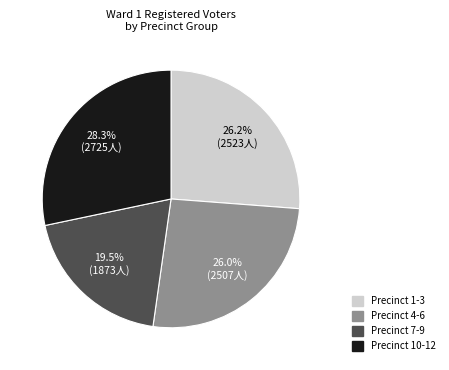

Approximately how many times larger is the value at Precinct 4-6 compared to Precinct 7-9?

1.3